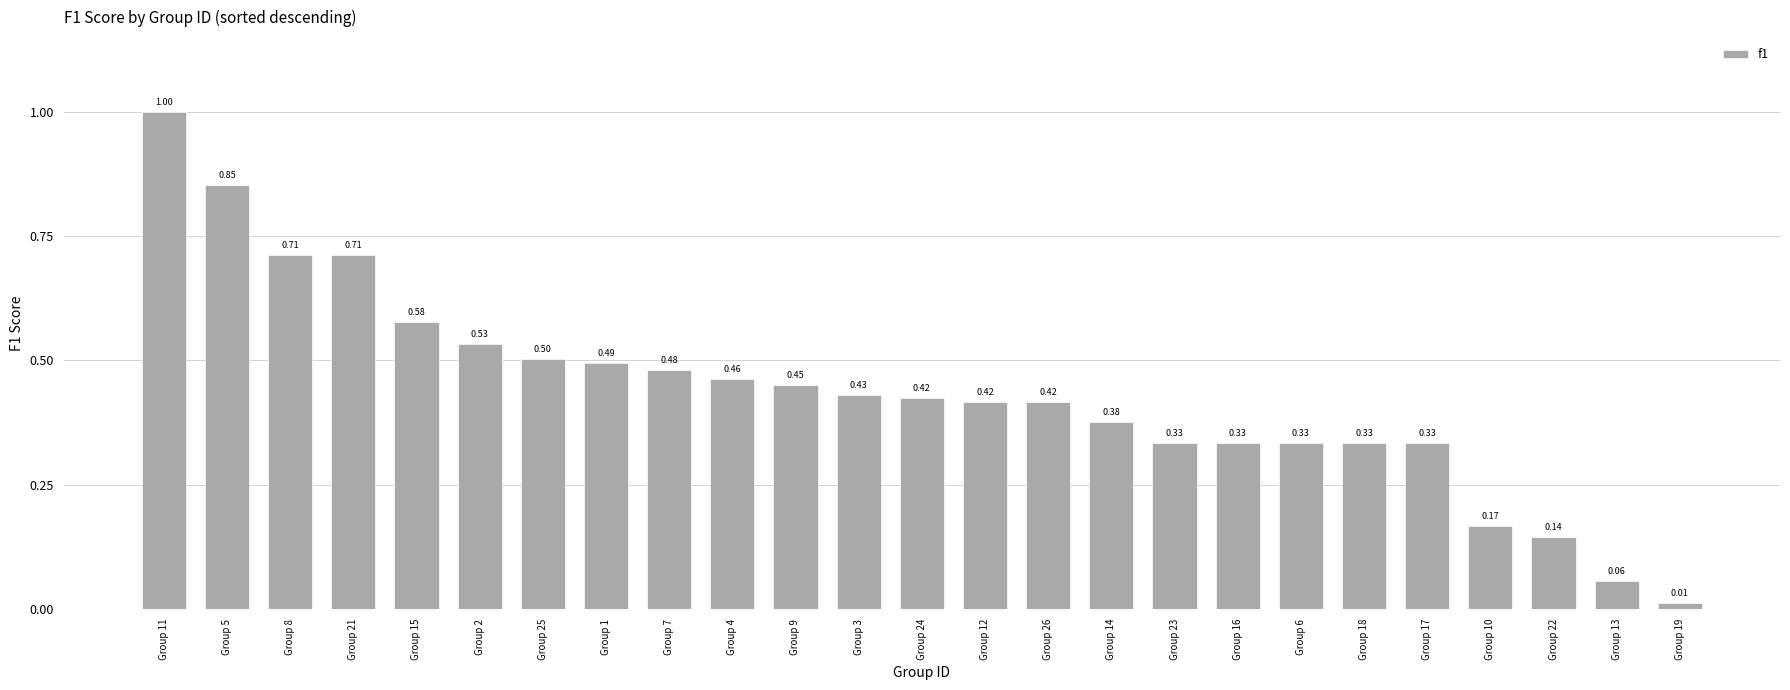

What is the difference between the values at Group 19 and Group 4?

0.5